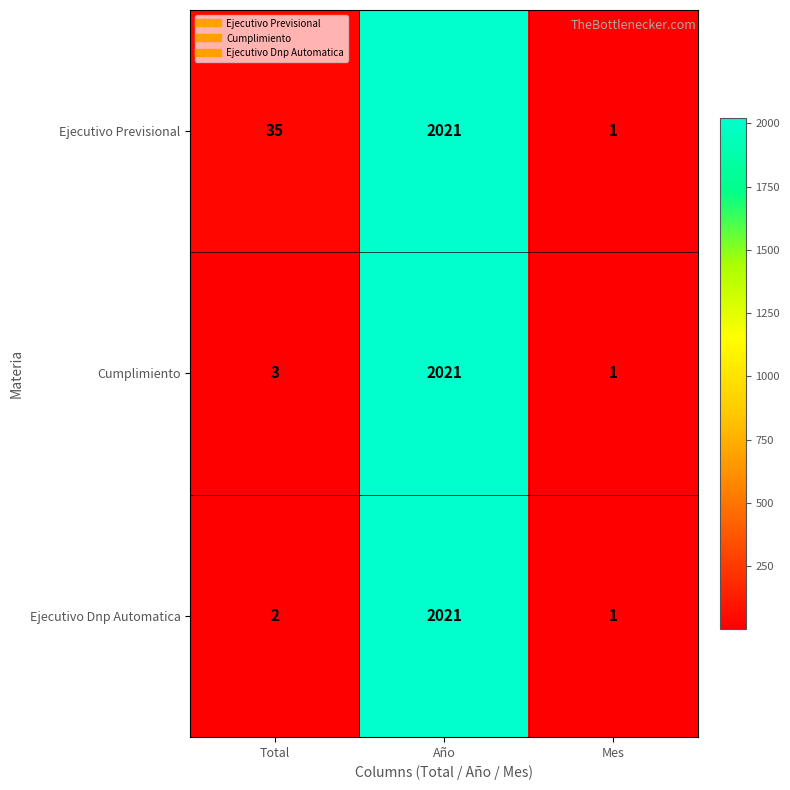

What is the minimum value shown in the chart?

1